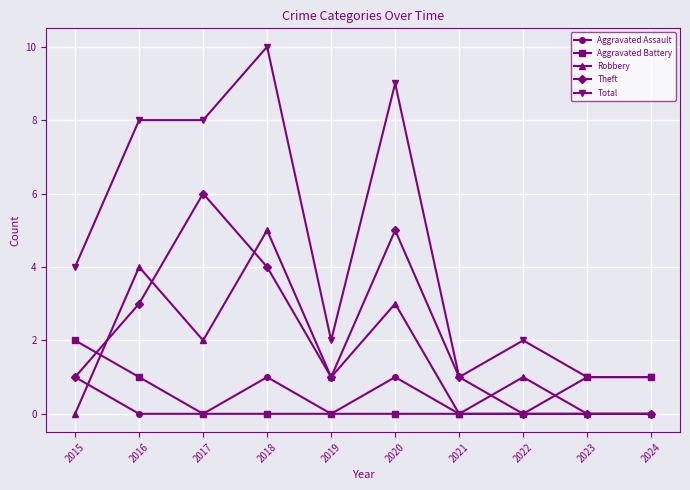

The value of Robbery at 2022 is 1. True or false?

True